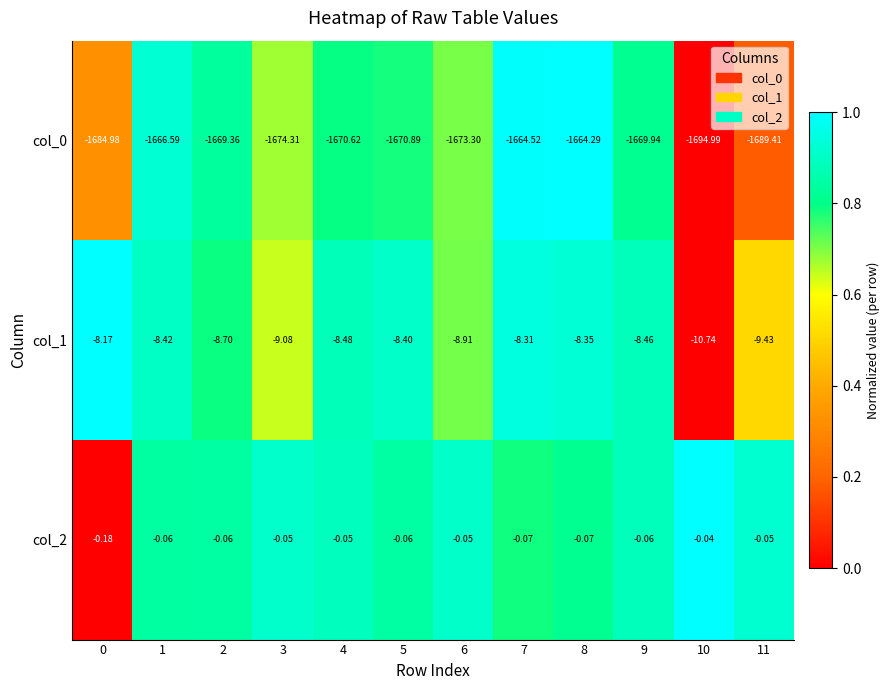

How many distinct data groups are displayed?

3